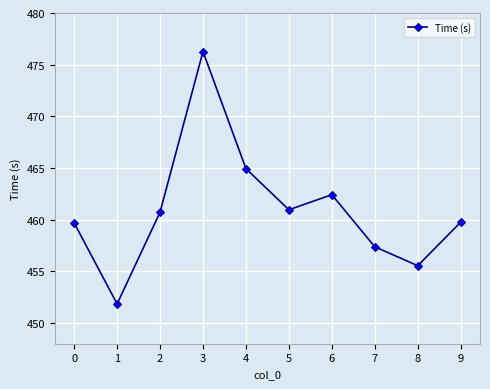

At which category does the chart reach its peak across all series?

3